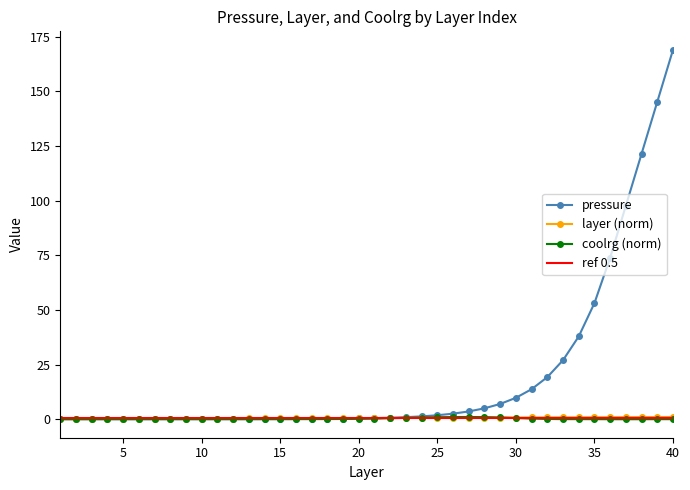

Reading left to right, list all the values displayed in this chart.

pressure: 1=0.0	2=0.0	3=0.0	4=0.0	5=0.0	6=0.0	7=0.0	8=0.0	9=0.0	10=0.0	11=0.0	12=0.0	13=0.0	14=0.0	15=0.1	16=0.1	17=0.1	18=0.2	19=0.2	20=0.3	21=0.5	22=0.7	23=0.9	24=1.3	25=1.8	26=2.5	27=3.5	28=5.0	29=7.0	30=9.8	31=13.7	32=19.2	33=27.0	34=37.9	35=53.1	36=73.9	37=97.7	38=121.4	39=145.2	40=169.0
layer: 1=0.0	2=0.1	3=0.1	4=0.1	5=0.1	6=0.1	7=0.2	8=0.2	9=0.2	10=0.2	11=0.3	12=0.3	13=0.3	14=0.3	15=0.4	16=0.4	17=0.4	18=0.5	19=0.5	20=0.5	21=0.5	22=0.6	23=0.6	24=0.6	25=0.6	26=0.7	27=0.7	28=0.7	29=0.7	30=0.8	31=0.8	32=0.8	33=0.8	34=0.8	35=0.9	36=0.9	37=0.9	38=0.9	39=1.0	40=1.0
coolrg: 1=0.0	2=0.0	3=0.0	4=0.0	5=0.0	6=0.0	7=0.0	8=0.0	9=0.0	10=0.0	11=0.0	12=0.0	13=0.0	14=0.0	15=0.0	16=0.0	17=0.0	18=0.1	19=0.1	20=0.2	21=0.3	22=0.4	23=0.6	24=0.8	25=0.9	26=1.0	27=1.0	28=0.9	29=0.8	30=0.5	31=0.3	32=0.1	33=0.0	34=0.0	35=0.0	36=-0.0	37=-0.0	38=-0.0	39=0.0	40=0.0